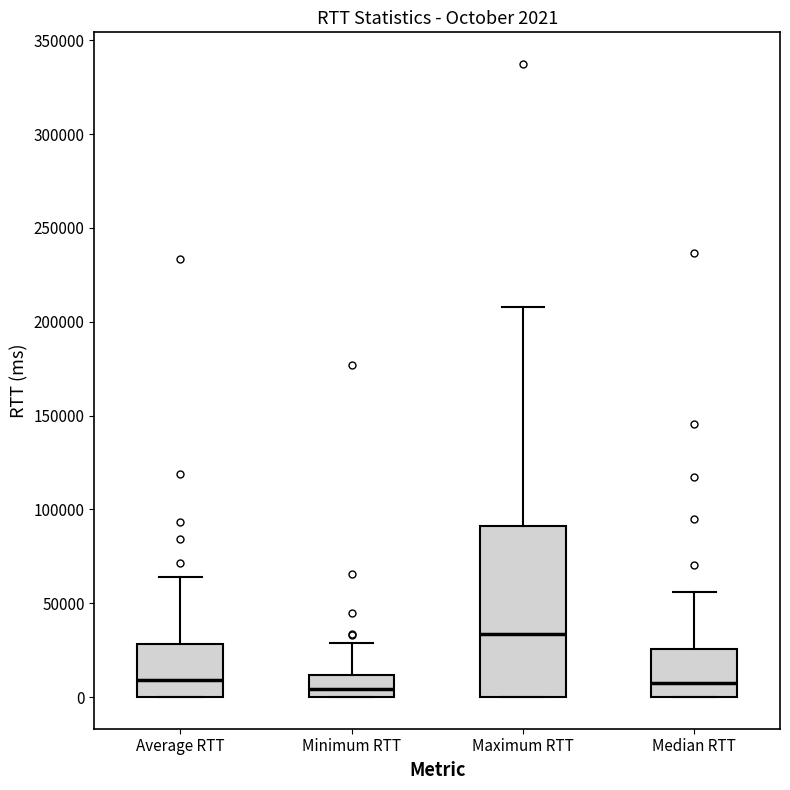

Which box's median line is the highest?

Maximum RTT